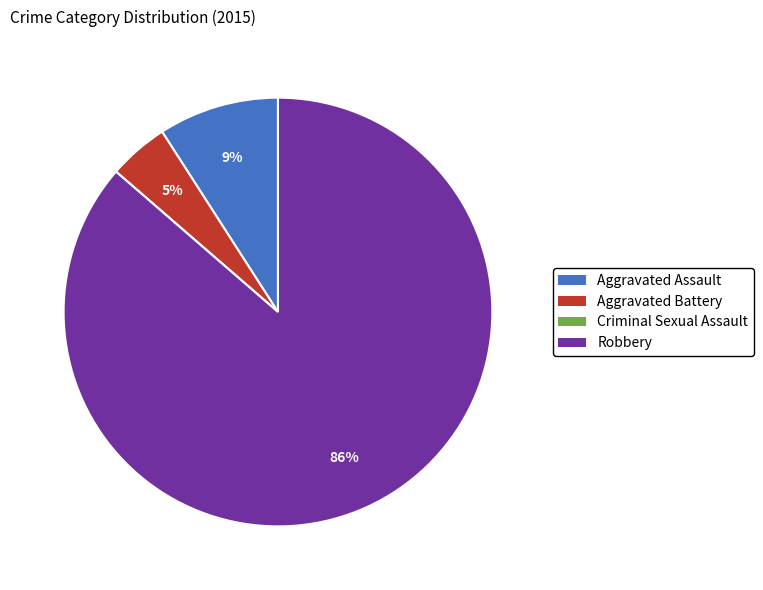

Which category accounts for the majority?

Robbery